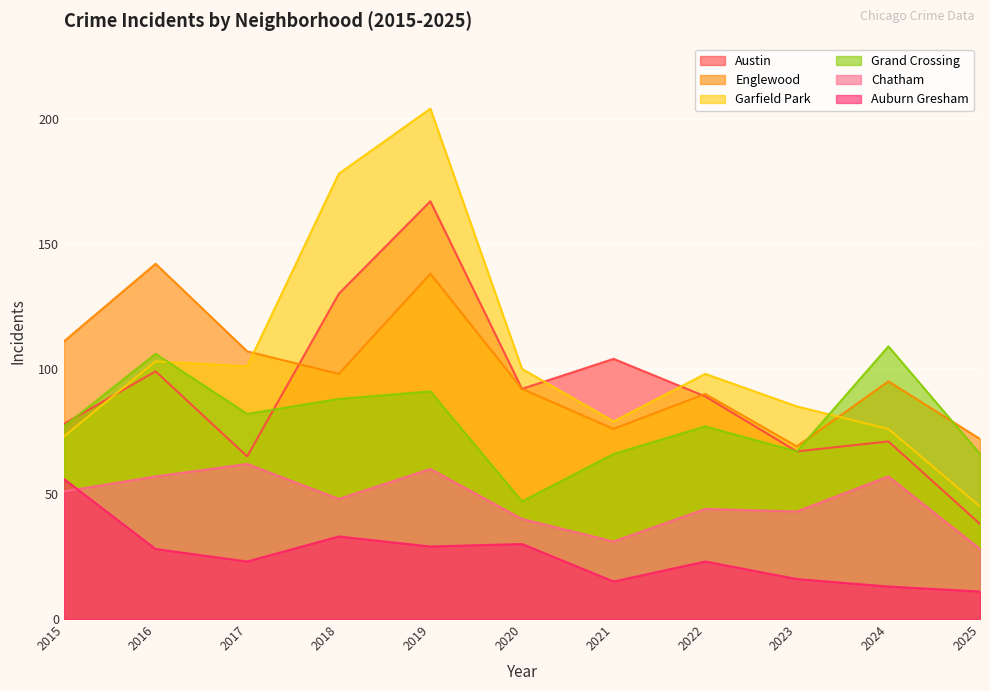

True or false: Grand Crossing and Englewood cross at least once.

True